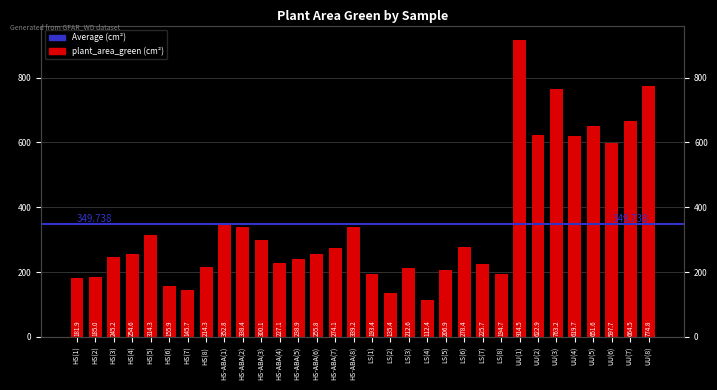

What is the ratio of the value at UU(1) to the value at HS(8)?

4.3